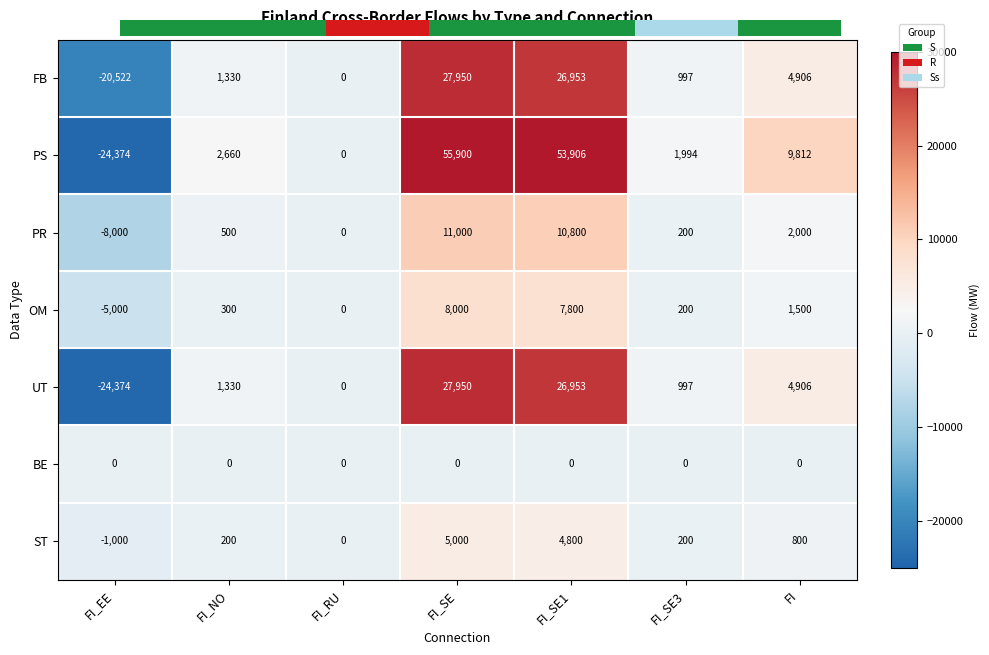

Reading left to right, extract all data points from this chart.

FB: FI_EE=-20522	FI_NO=1330	FI_RU=0	FI_SE=27950	FI_SE1=26953	FI_SE3=997	FI=4906
PS: FI_EE=-24374	FI_NO=2660	FI_RU=0	FI_SE=55900	FI_SE1=53906	FI_SE3=1994	FI=9812
PR: FI_EE=-8000	FI_NO=500	FI_RU=0	FI_SE=11000	FI_SE1=10800	FI_SE3=200	FI=2000
OM: FI_EE=-5000	FI_NO=300	FI_RU=0	FI_SE=8000	FI_SE1=7800	FI_SE3=200	FI=1500
UT: FI_EE=-24374	FI_NO=1330	FI_RU=0	FI_SE=27950	FI_SE1=26953	FI_SE3=997	FI=4906
BE: FI_EE=0	FI_NO=0	FI_RU=0	FI_SE=0	FI_SE1=0	FI_SE3=0	FI=0
ST: FI_EE=-1000	FI_NO=200	FI_RU=0	FI_SE=5000	FI_SE1=4800	FI_SE3=200	FI=800